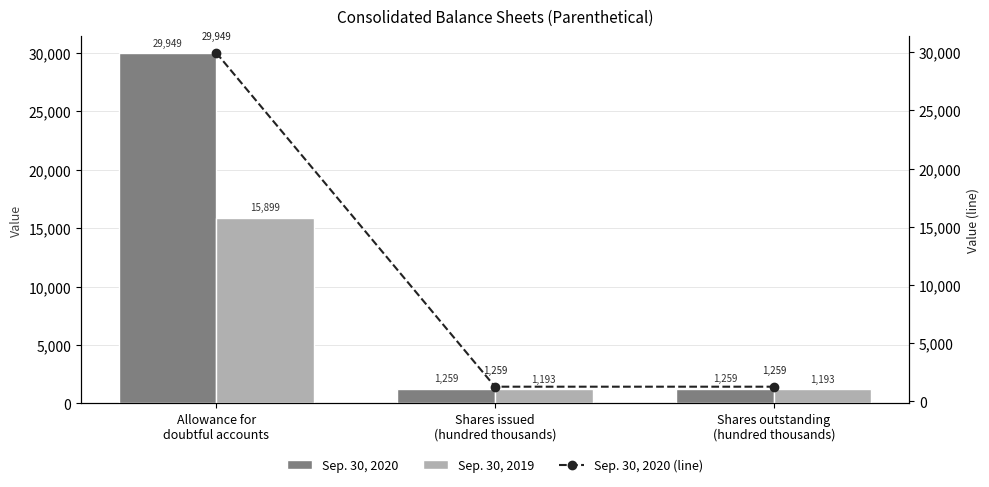

At which category is the sum across all series the highest?

Allowance for
doubtful accounts